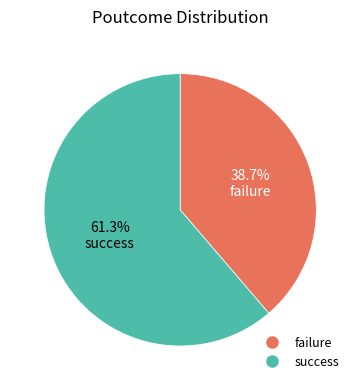

What is the smallest slice in the pie chart?

failure